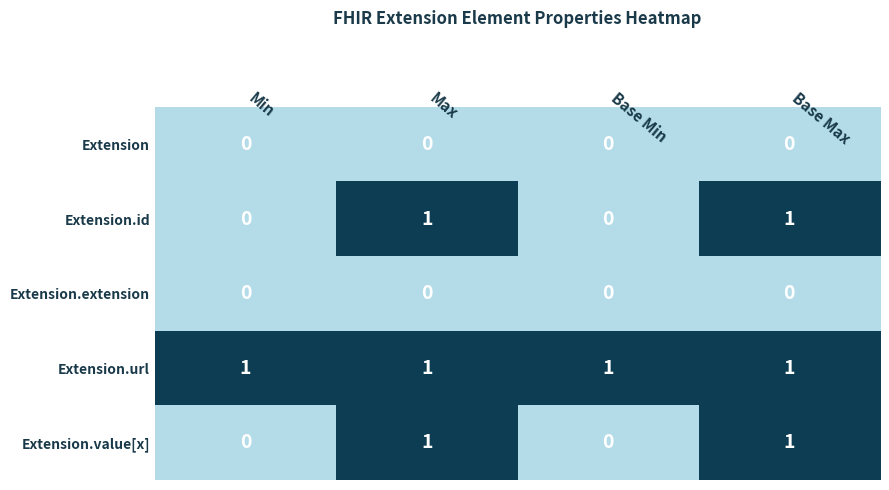

Reading left to right, extract all data points from this chart.

Extension: Min=0	Max=0	Base Min=0	Base Max=0
Extension.id: Min=0	Max=1	Base Min=0	Base Max=1
Extension.extension: Min=0	Max=0	Base Min=0	Base Max=0
Extension.url: Min=1	Max=1	Base Min=1	Base Max=1
Extension.value[x]: Min=0	Max=1	Base Min=0	Base Max=1